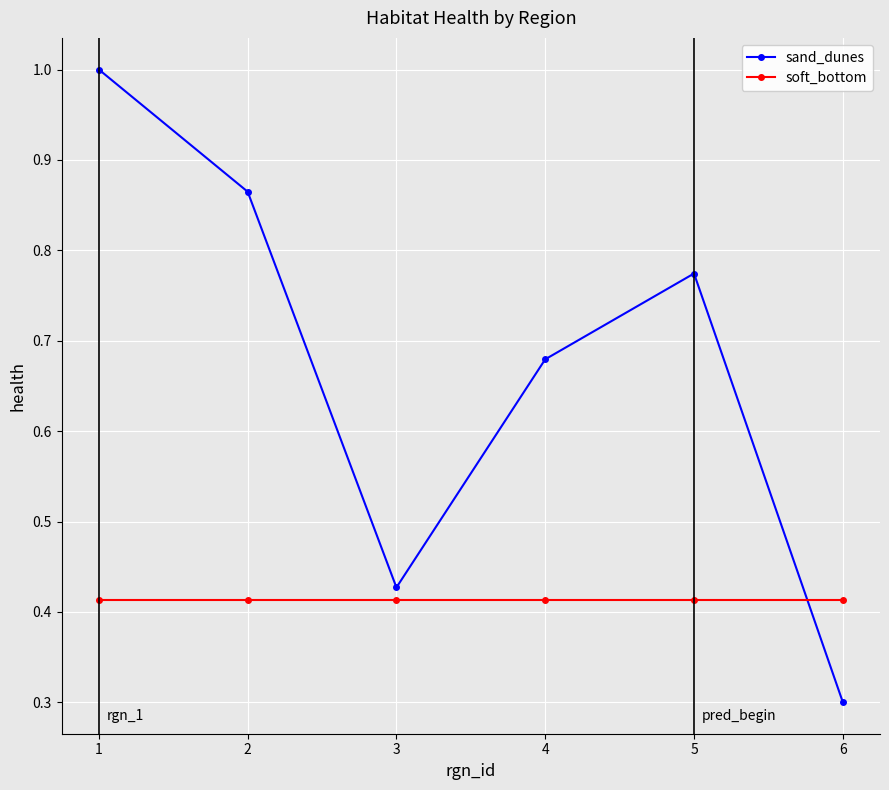

How many lines are shown in the chart?

2